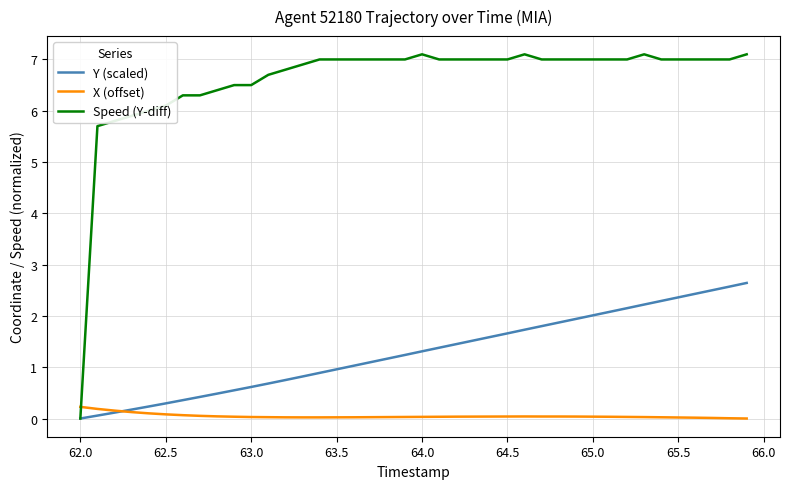

Rank the series by their maximum value, from highest to lowest.

Speed (Y-diff), Y (scaled), X (offset)